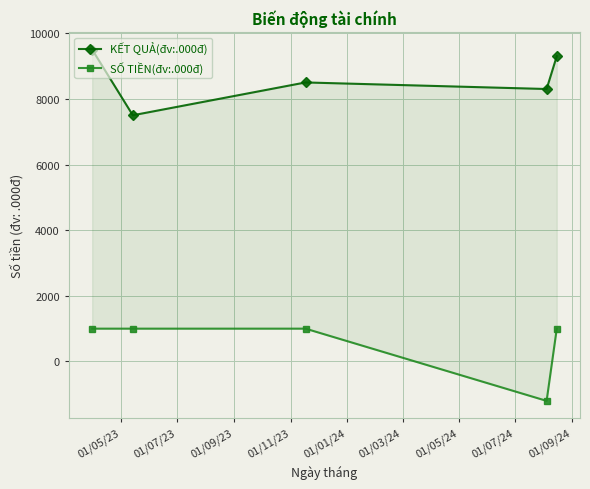

The KẾT QUẢ(đv:.000đ) series shows 9500 at 01/05/23. True or false?

True